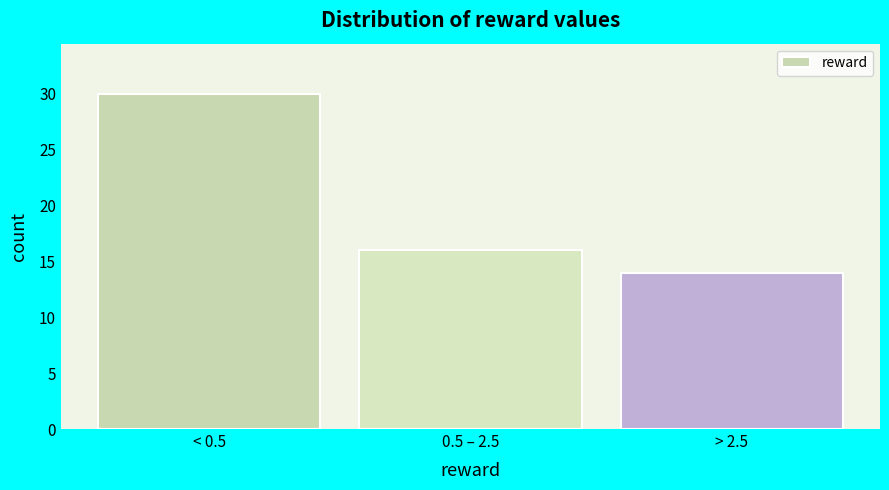

Reading left to right, transcribe all the data shown in this chart.

30	16	14